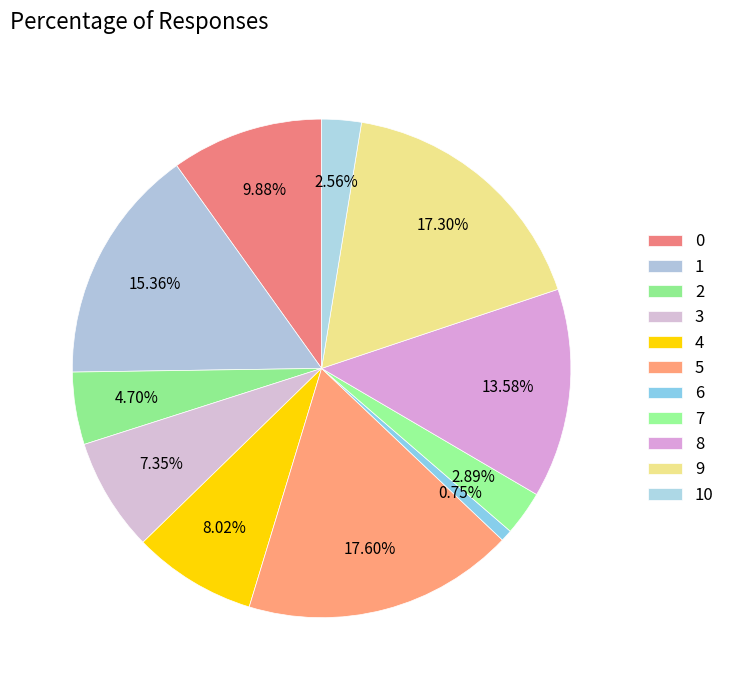

What percentage do 9 and 1 together represent?

32.7%